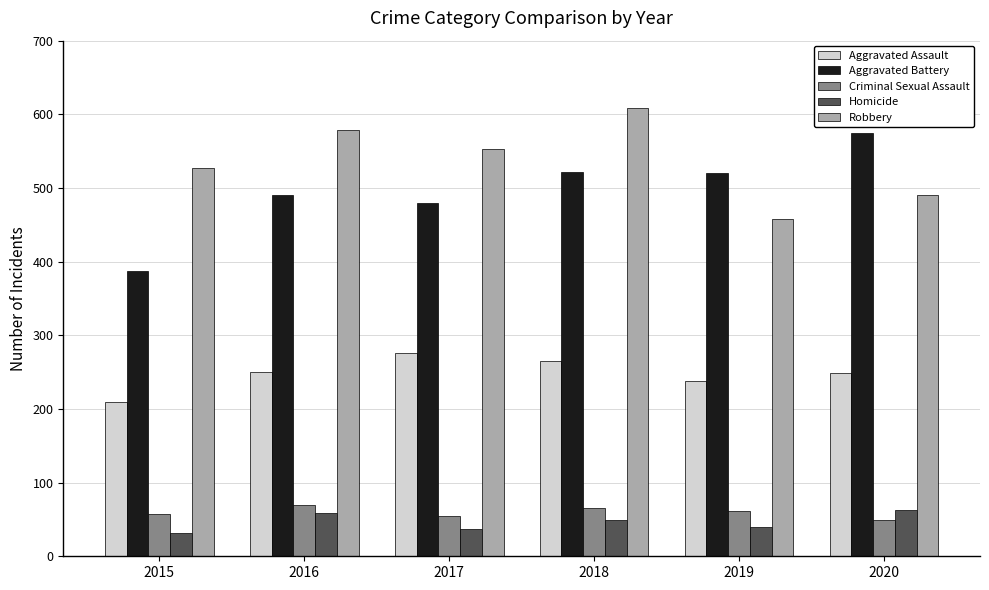

What are all the series names shown in the legend?

Aggravated Assault, Aggravated Battery, Criminal Sexual Assault, Homicide, Robbery